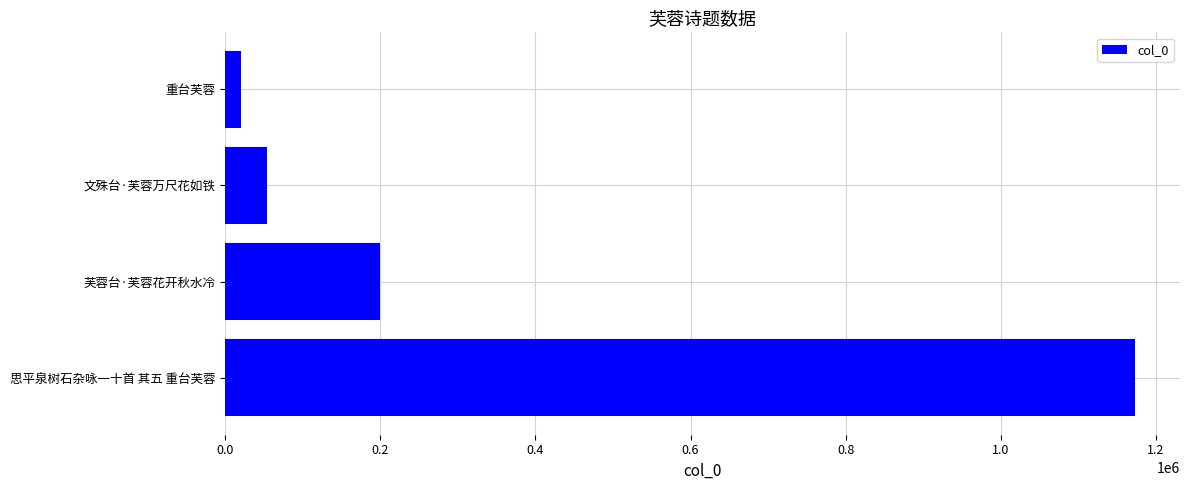

Between 重台芙蓉 and 芙蓉台·芙蓉花开秋水冷, which is larger?

芙蓉台·芙蓉花开秋水冷